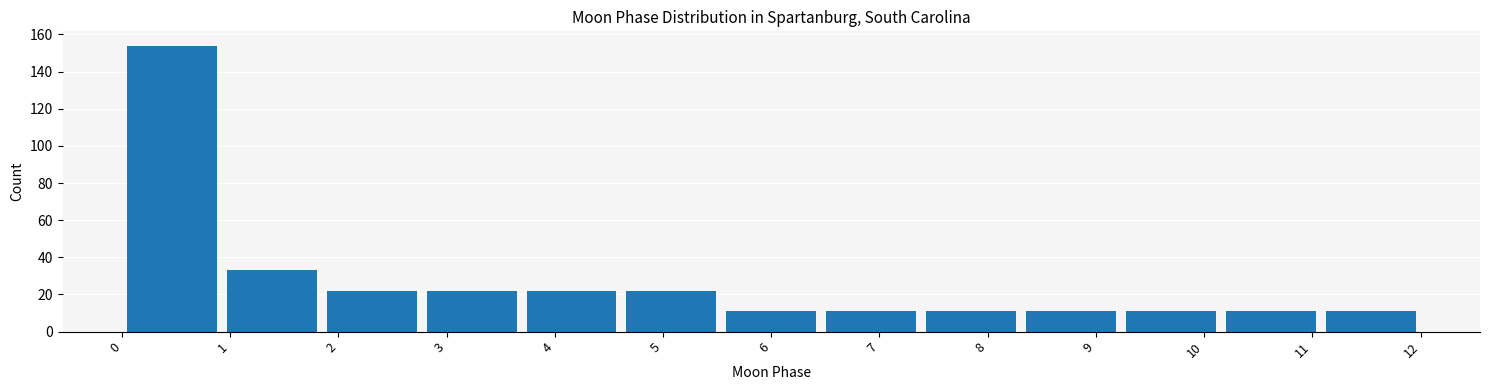

Over which range of the x-axis is the bar tallest?

0.0 to 0.9